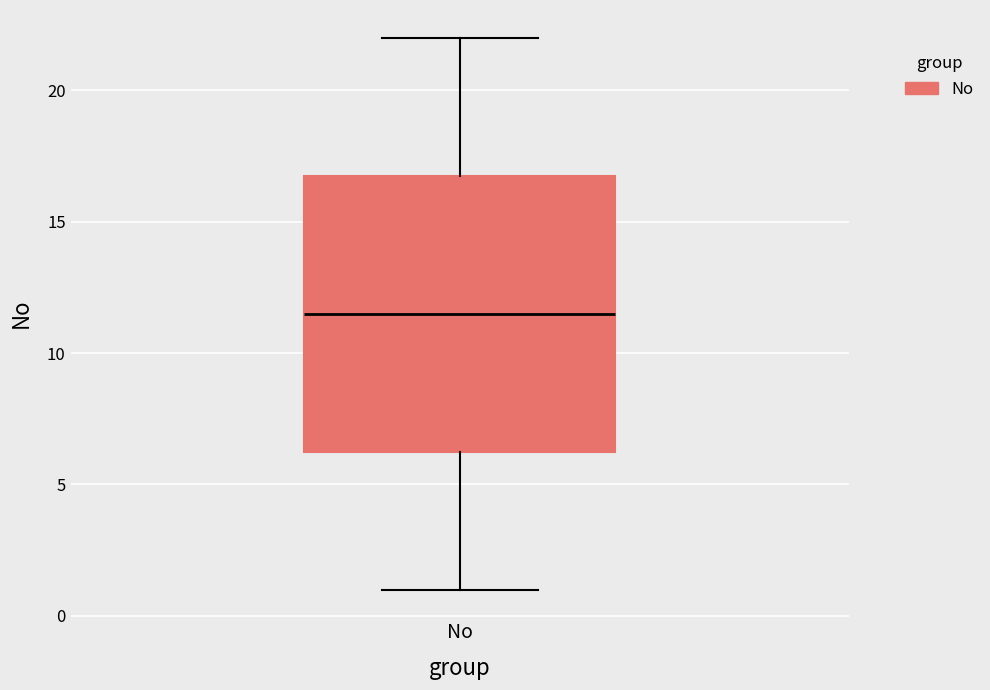

Read this box plot against the y-axis: the position of the median line, the range covered by the box, and the ends of both whiskers. The values are not printed on the chart, so give them approximately, as read against the axis.

median 11.5, box 6.5 to 17.0, whiskers 1.0 to 22.0